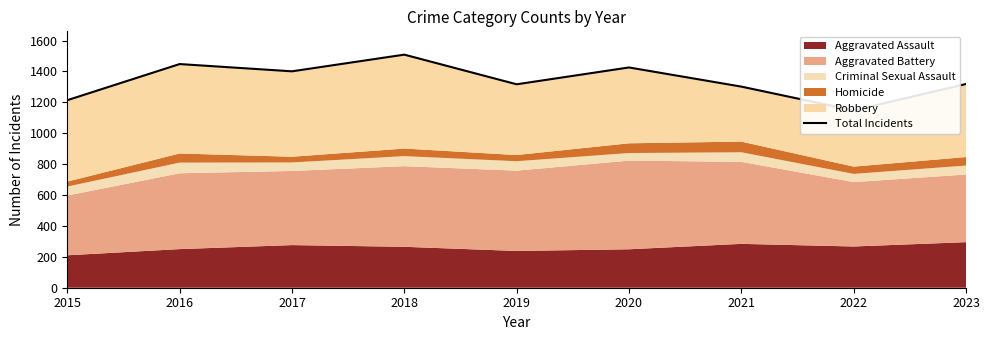

Which has a higher value, 2019 or 2022?

2019